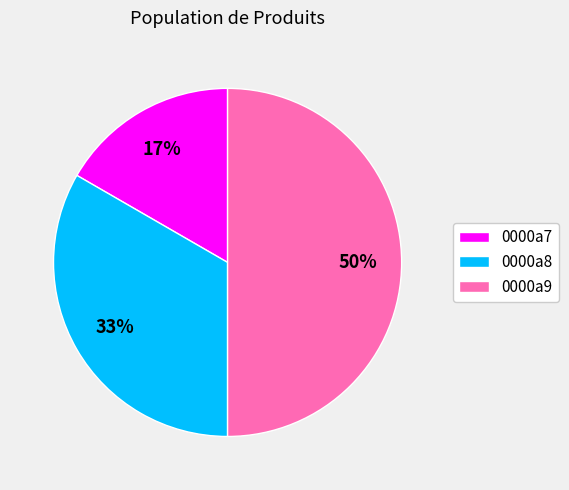

Does 0000a7 account for over 50% of the chart?

No